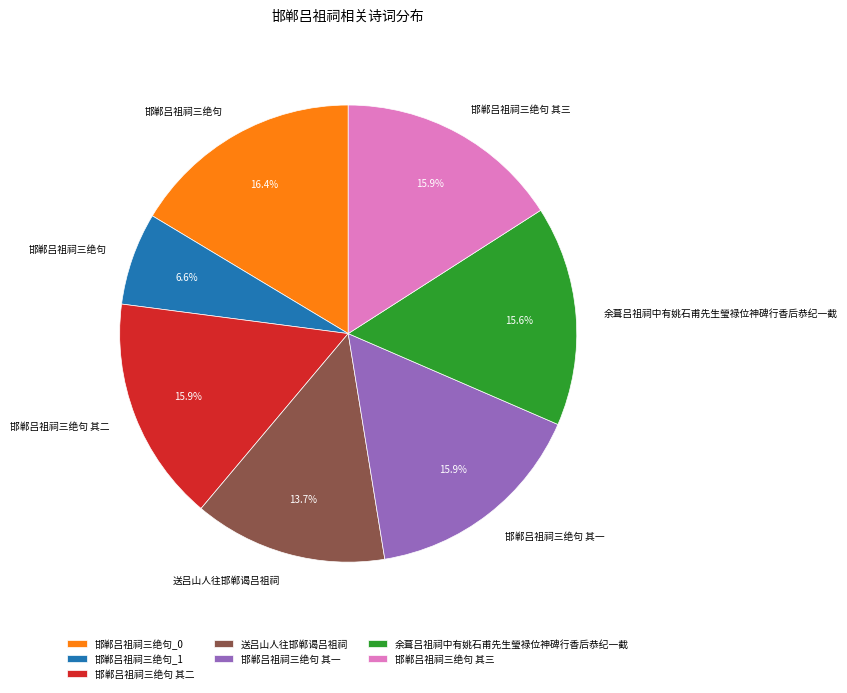

Count the number of slices in the pie.

7